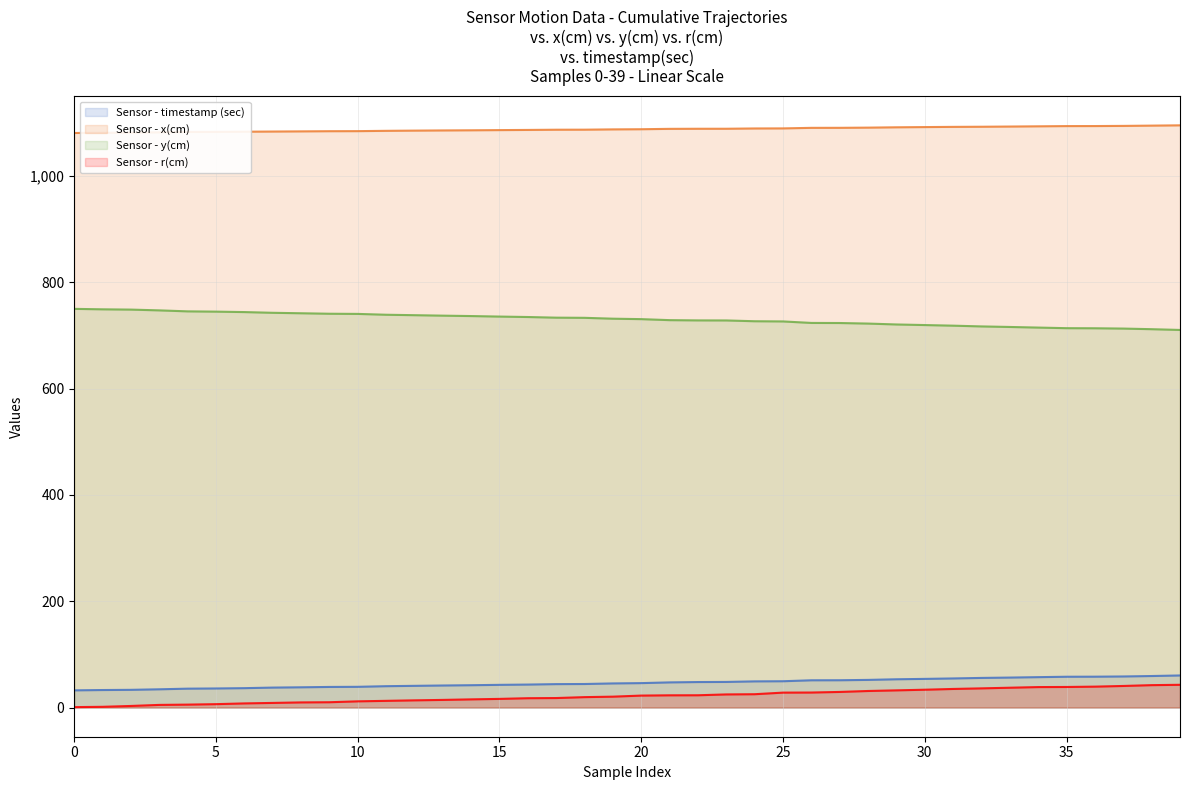

What is the maximum value shown in the chart?

1095.5